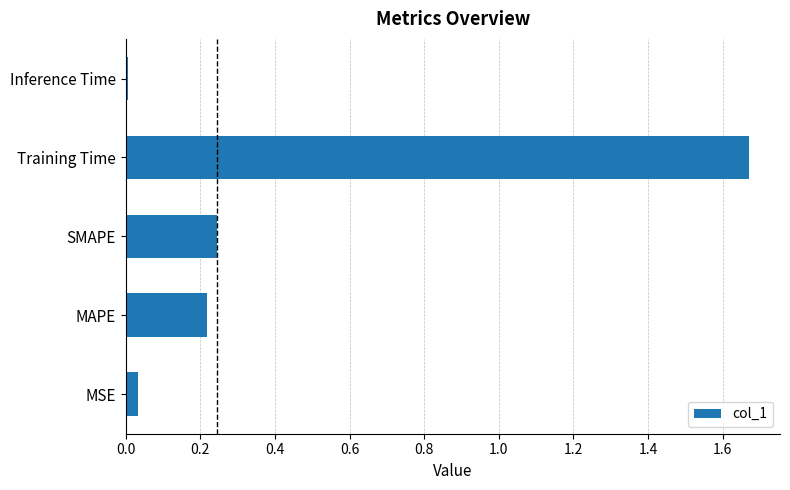

True or false: the data shows 0.1 at MAPE.

False